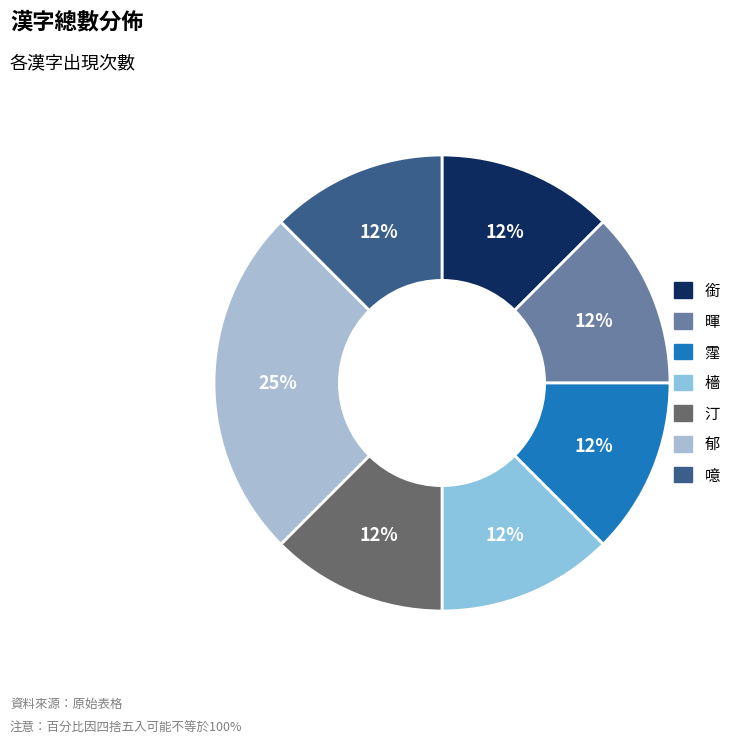

Is it true that 霪 is 12% of the pie?

True